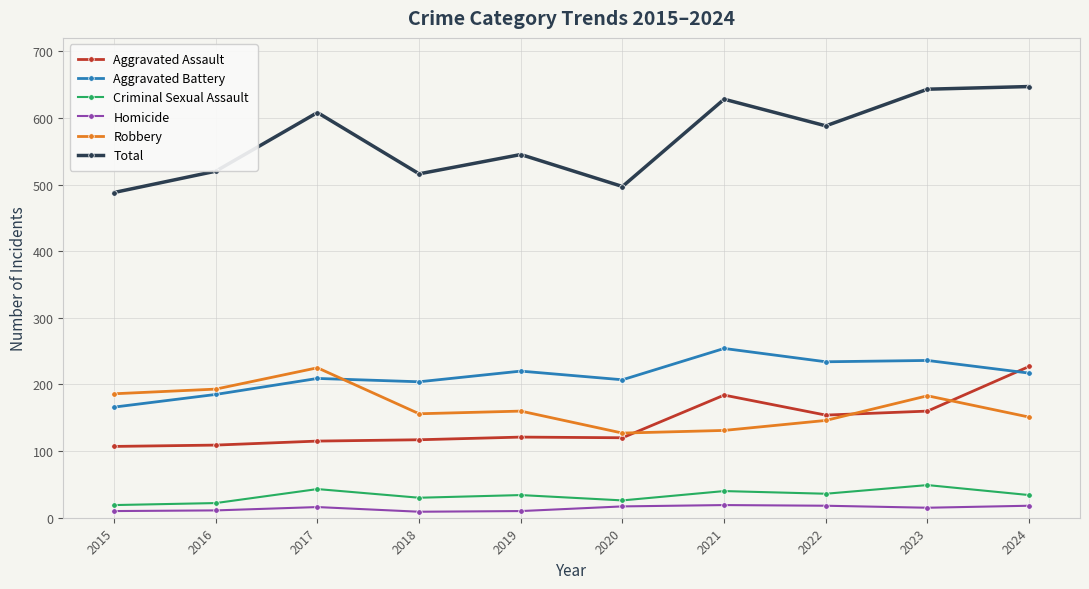

What is the difference between the second highest and second lowest values in the Robbery series?

62